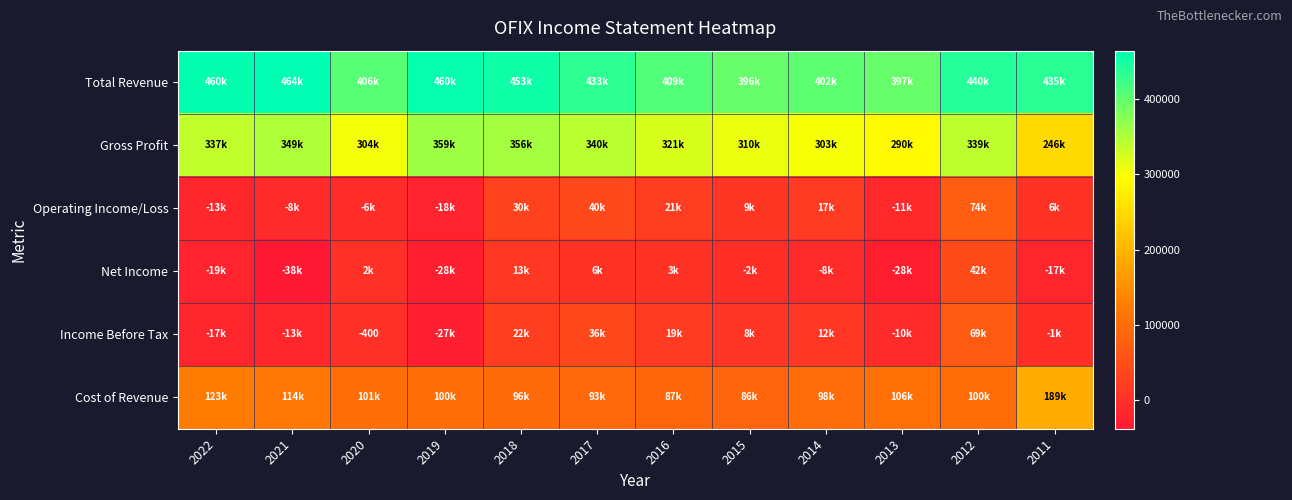

The value of Operating Income/Loss at 2015 is 1945. True or false?

False